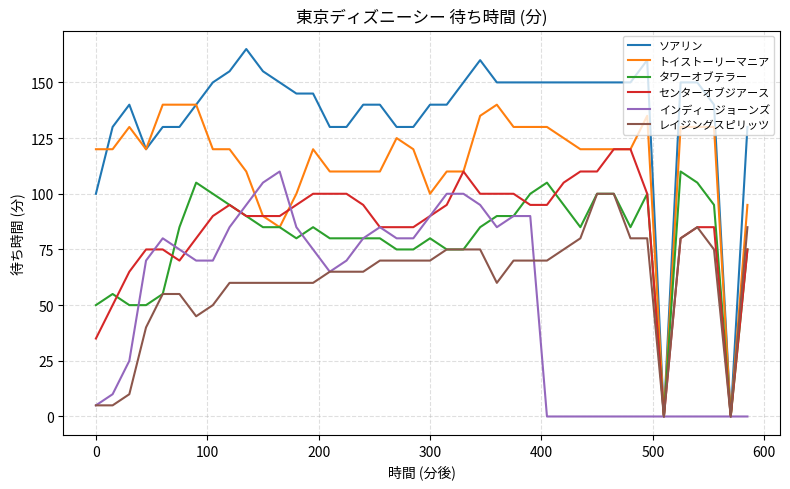

What is the maximum value shown in the chart?

165